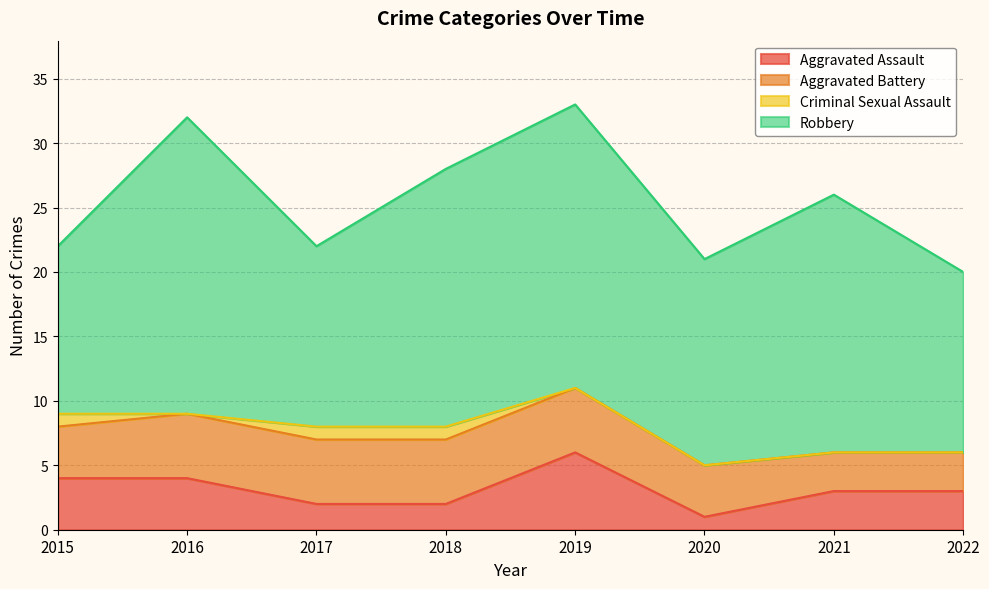

Reading left to right, list all the values displayed in this chart.

Aggravated Assault: 4	4	2	2	6	1	3	3
Aggravated Battery: 4	5	5	5	5	4	3	3
Criminal Sexual Assault: 1	0	1	1	0	0	0	0
Robbery: 13	23	14	20	22	16	20	14